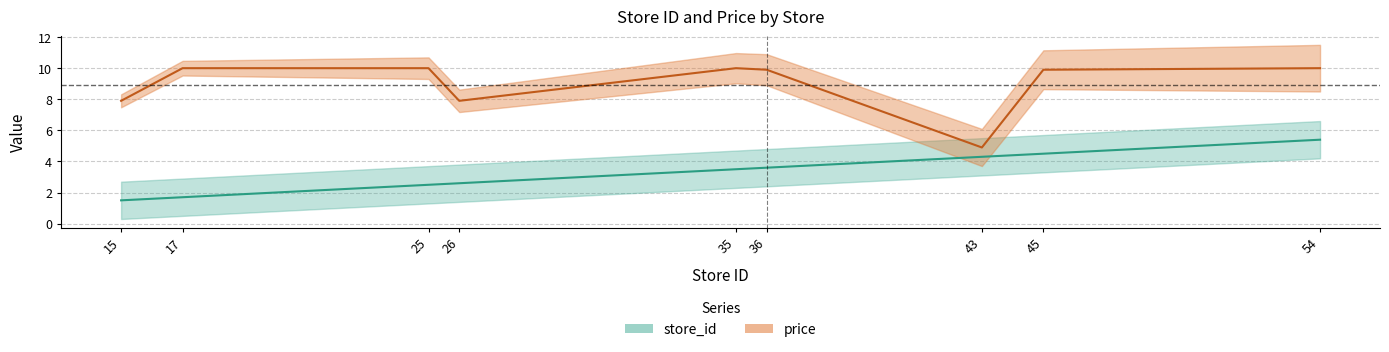

What is the value of the price point at the 7th from the left?

4.9